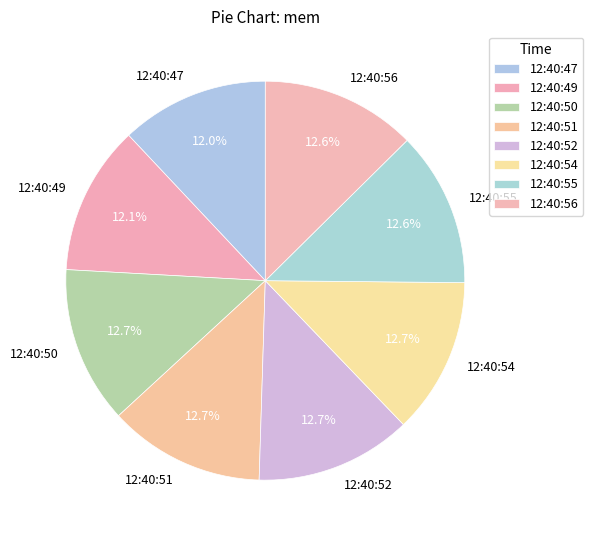

What percentage is the 12:40:51 slice, to the nearest percent?

13%